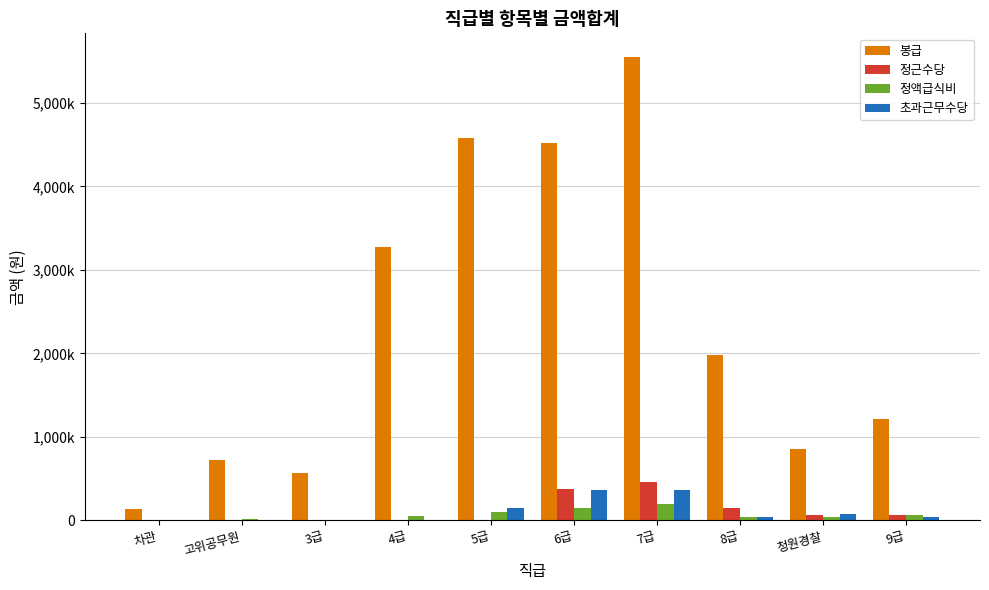

The 정근수당 series shows -169210 at 5급. True or false?

False